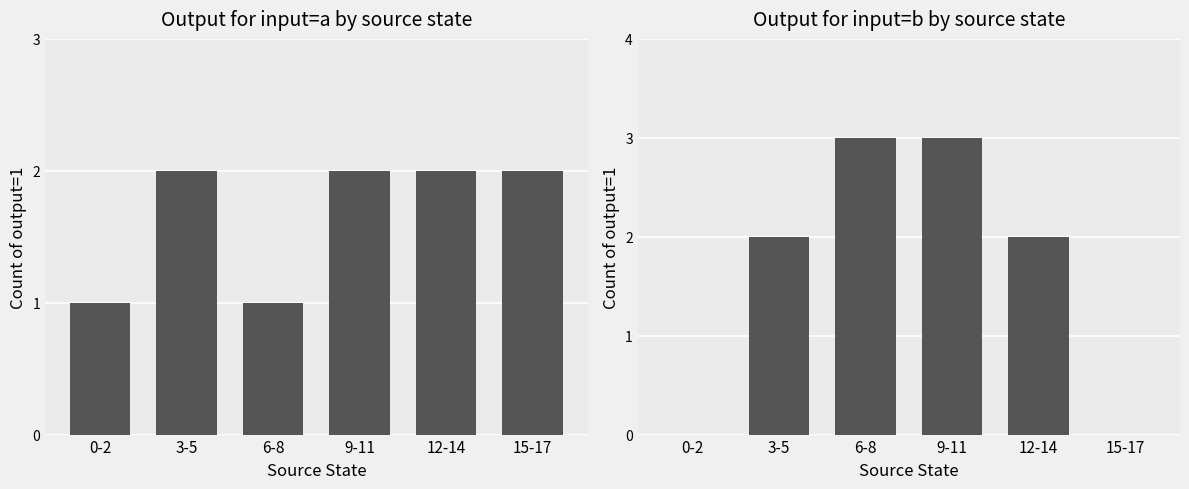

At how many categories does at least one series exceed 1?

5